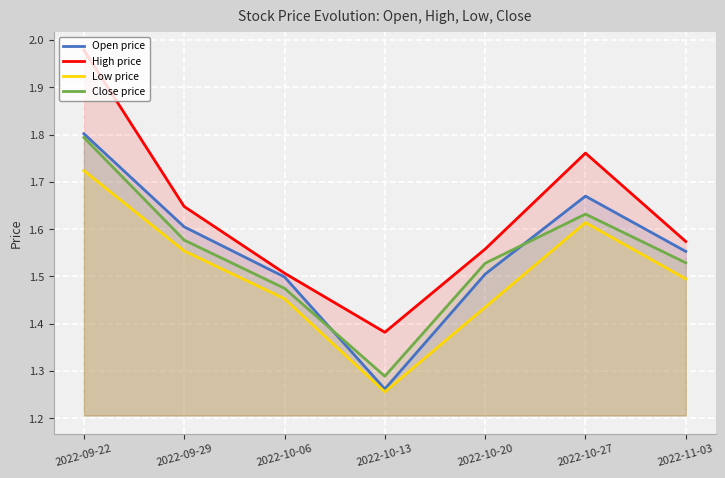

What is the sum of all High price values?

11.4